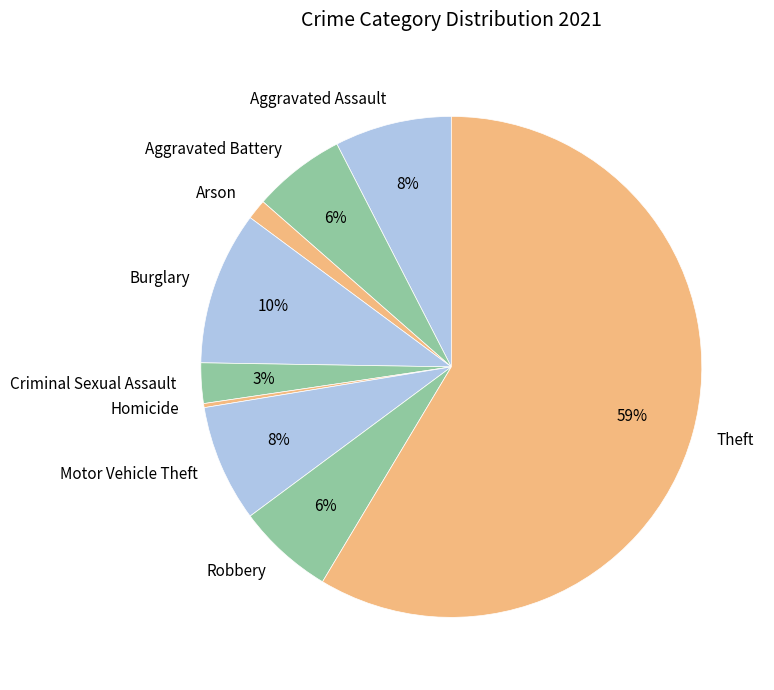

Which has a higher value, Aggravated Battery or Aggravated Assault?

Aggravated Assault